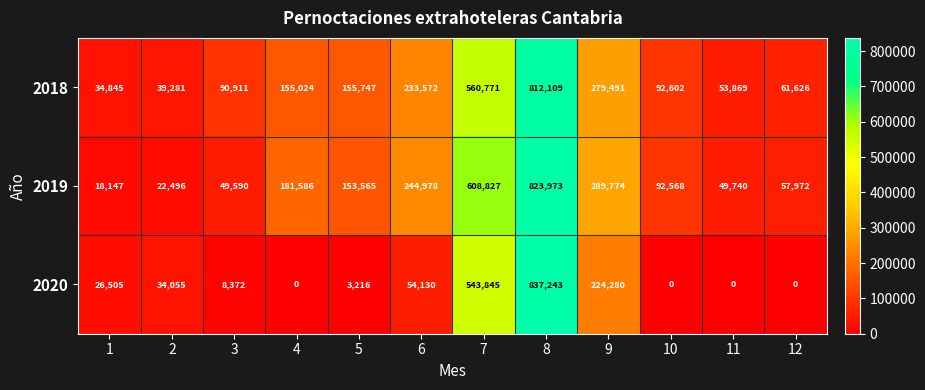

Which series has the largest total across all categories?

2019